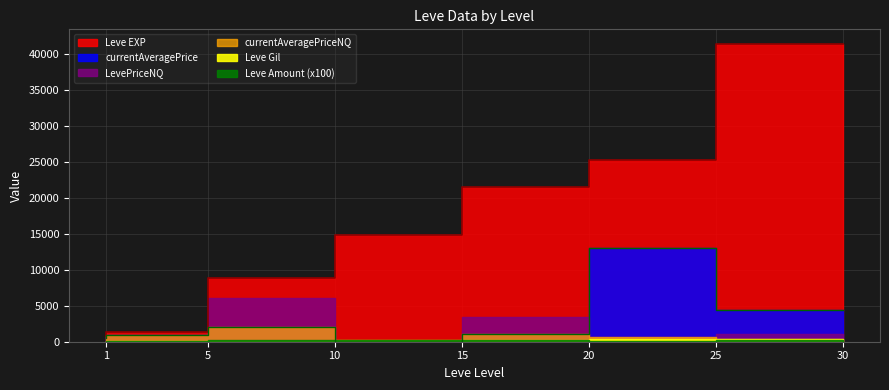

The value of Leve Amount at 10 is 3. True or false?

True